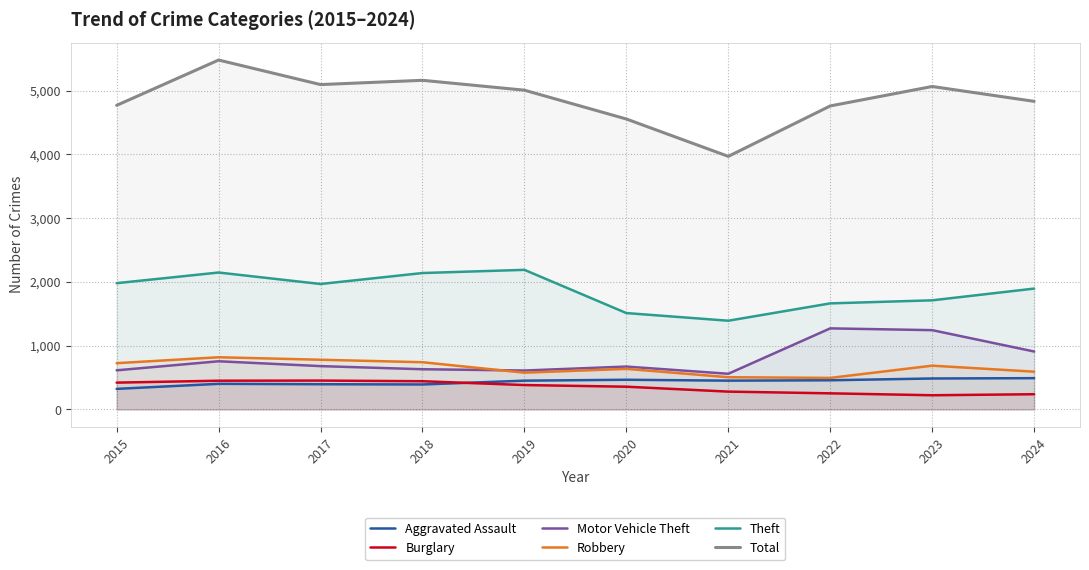

What is the sum of the Robbery values at 2022 and 2015?

1221